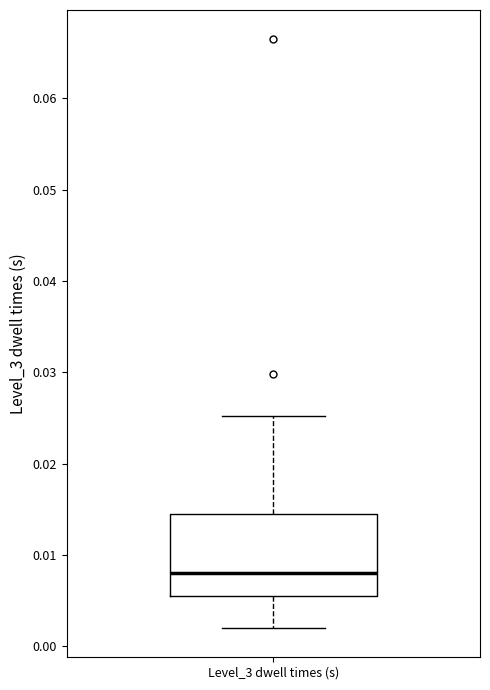

Where does the lower whisker of the box for Level_3 dwell times (s) end on the y-axis? The values are not printed on the chart, so give them approximately, as read against the axis.

0.002